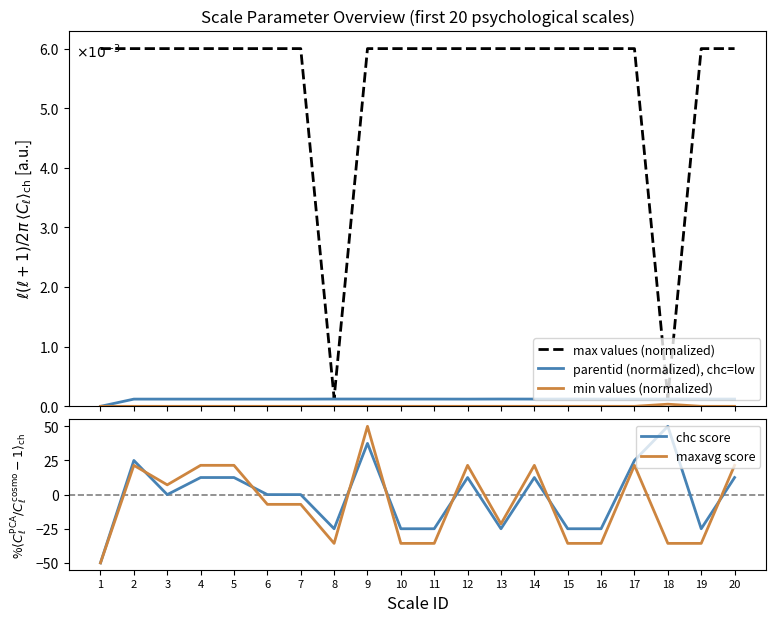

True or false: maxavg score has more than 1 points higher than both neighbors.

True